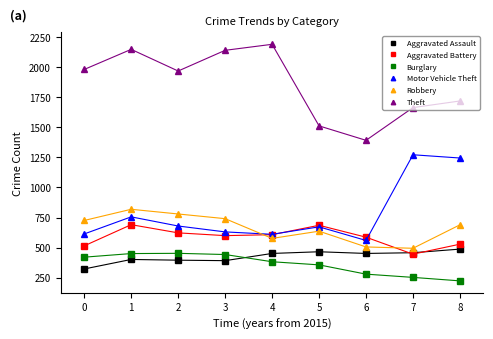

What is the difference between the maximum and second lowest values in the Aggravated Assault series?

96